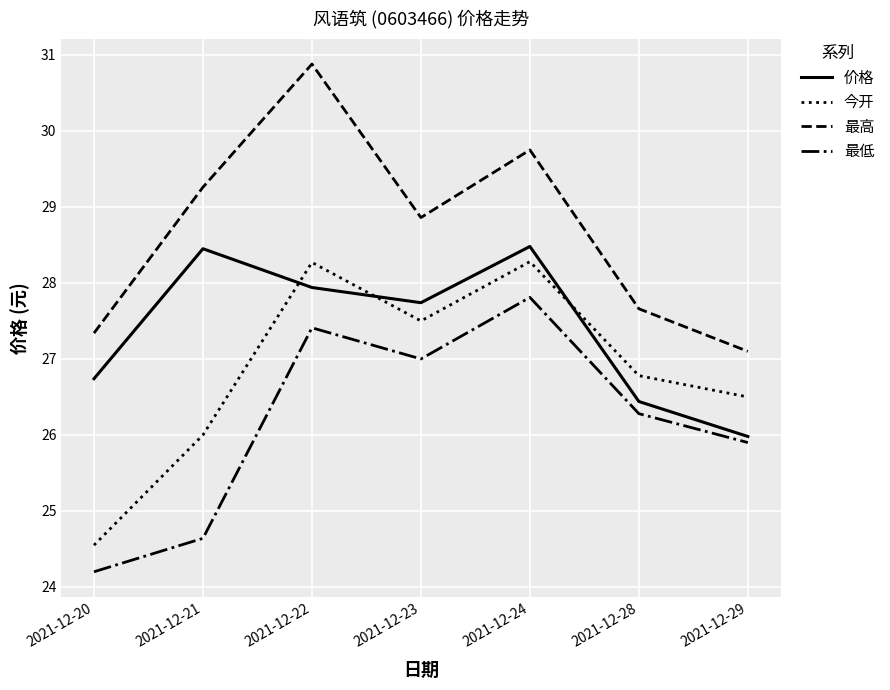

Which series changed the most between 2021-12-20 and 2021-12-22?

今开